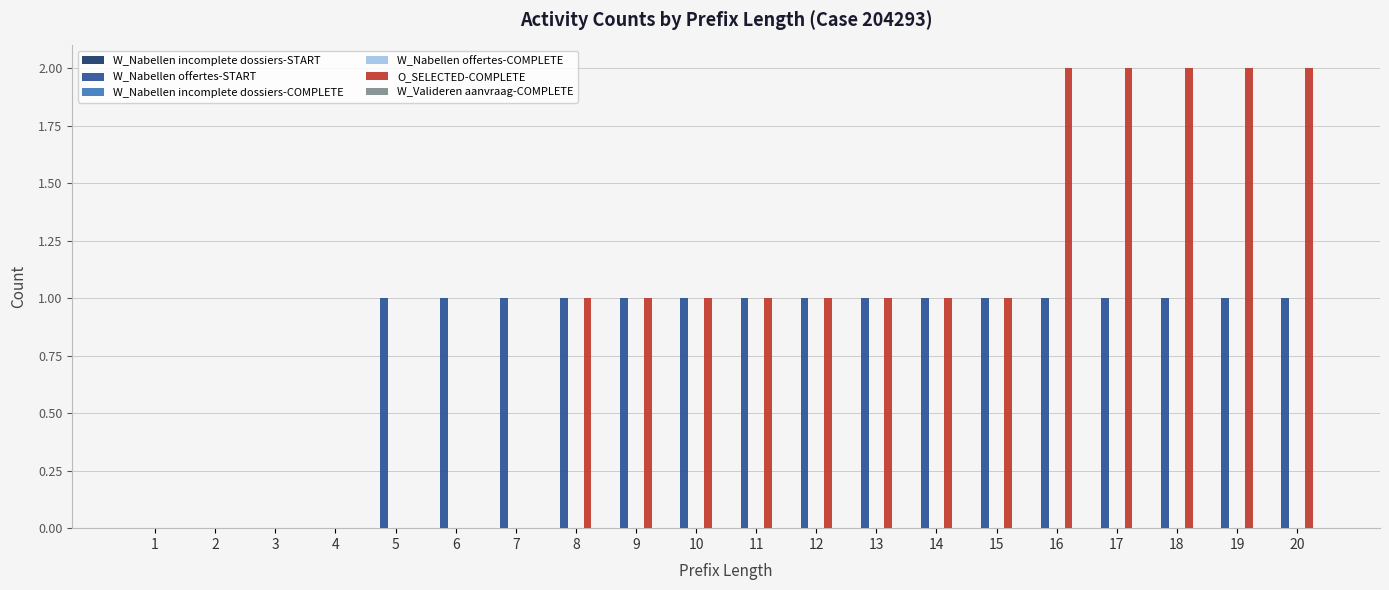

At 4, list the series in order from smallest to largest.

W_Nabellen incomplete dossiers-START, W_Nabellen offertes-START, W_Nabellen incomplete dossiers-COMPLETE, W_Nabellen offertes-COMPLETE, O_SELECTED-COMPLETE, W_Valideren aanvraag-COMPLETE